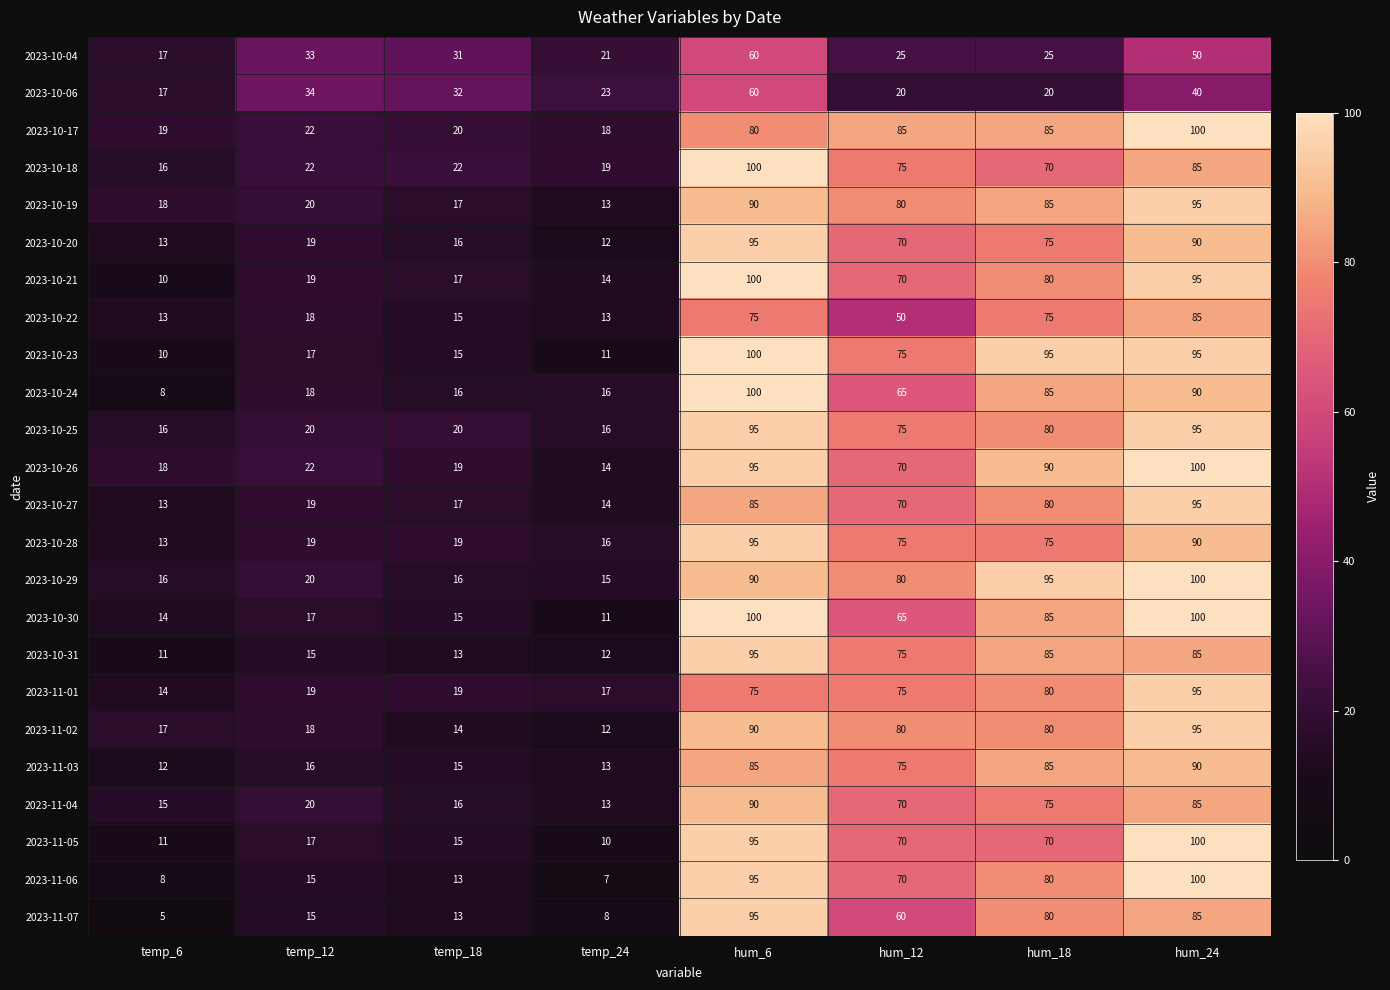

Where is 2023-10-18 nearest to the value 58?

hum_18